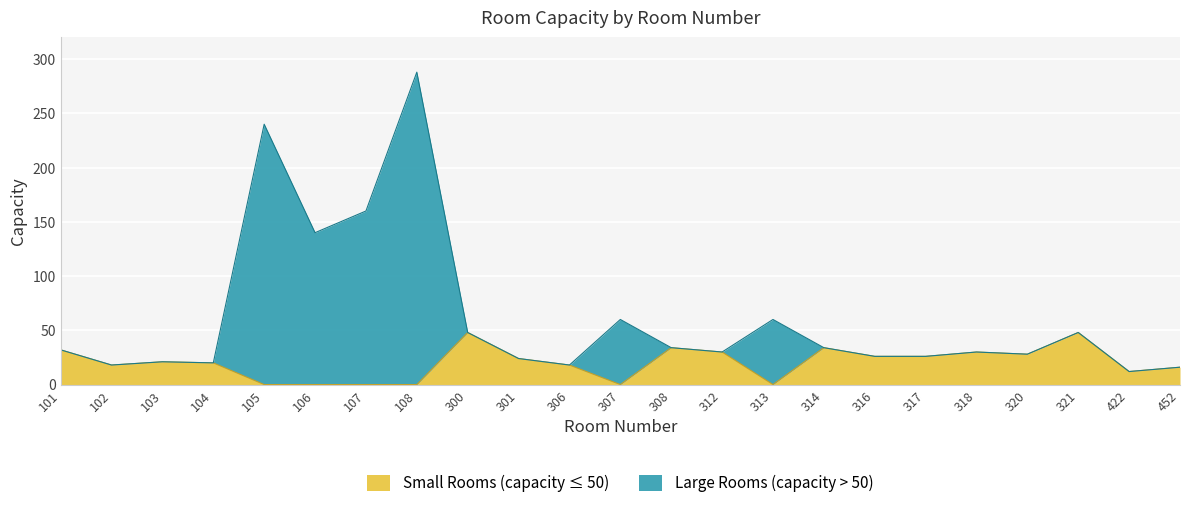

Is it true that Small Rooms (capacity ≤ 50) equals 6 at 306?

False